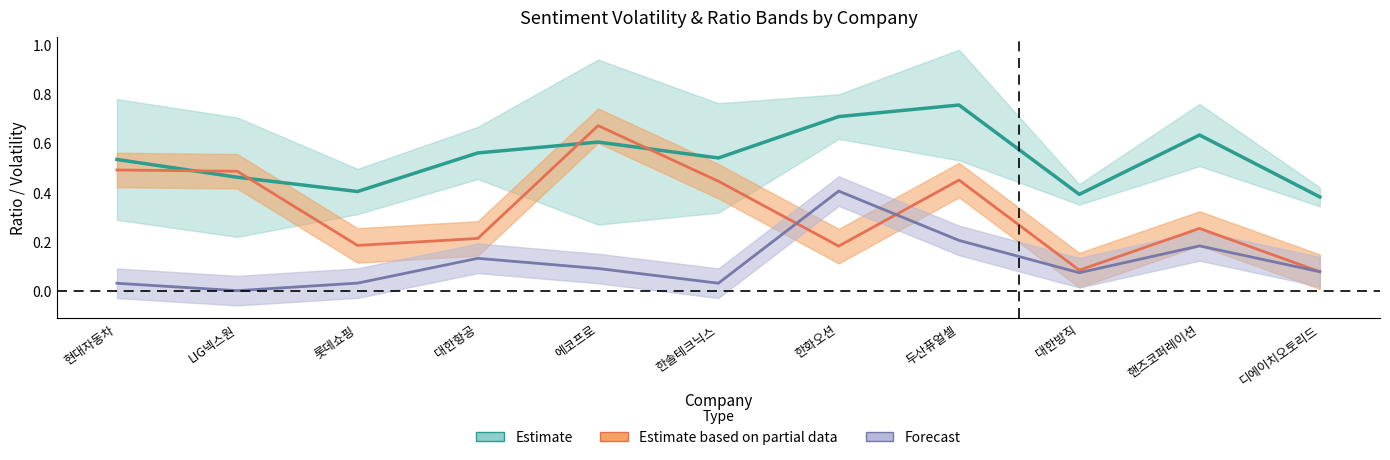

How many interior local peaks does the negative_ratio series have?

3